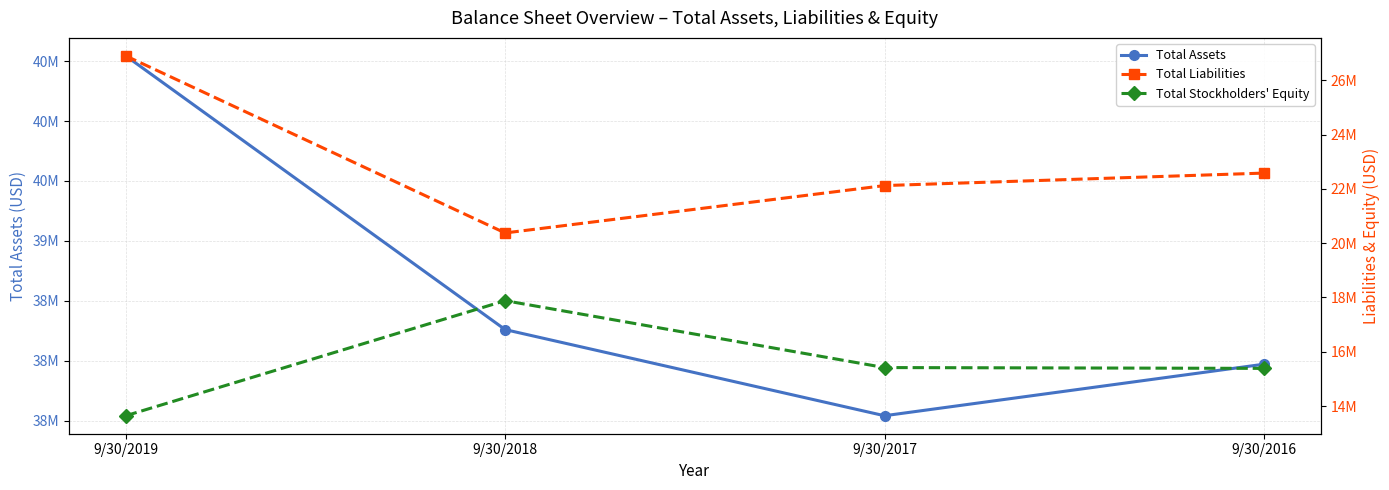

Is it true that Total Stockholders' Equity equals 26417591 at 9/30/2017?

False